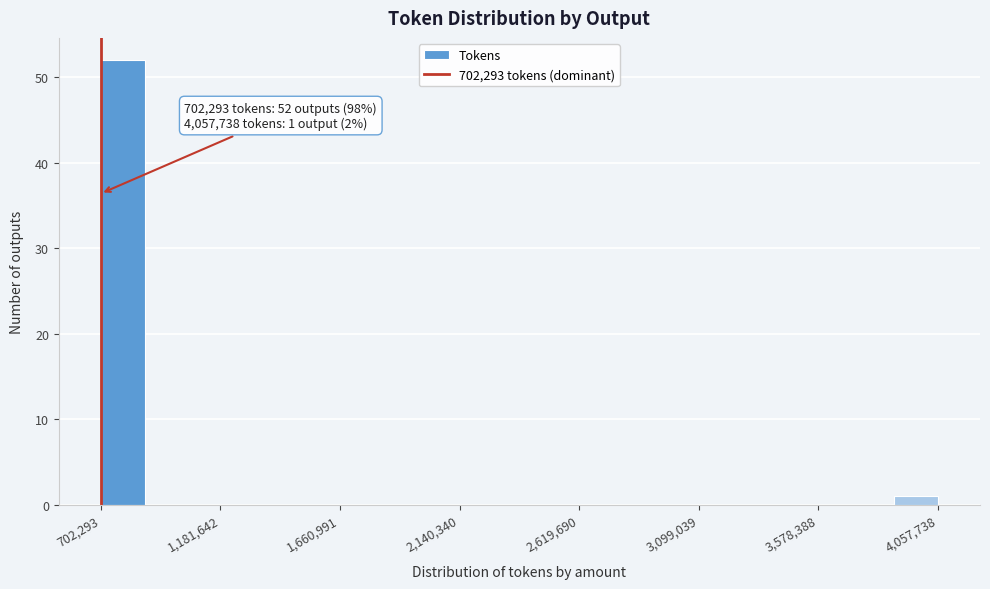

Around what value on the x-axis is the tallest bar? Give the approximate position of its centre, as read against the axis.

800000